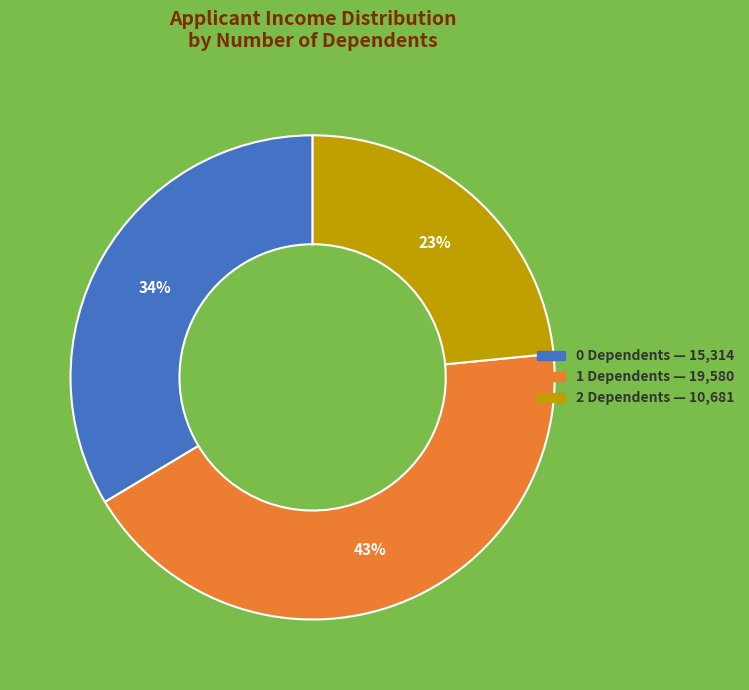

To the nearest percent, what is the average slice percentage?

33%